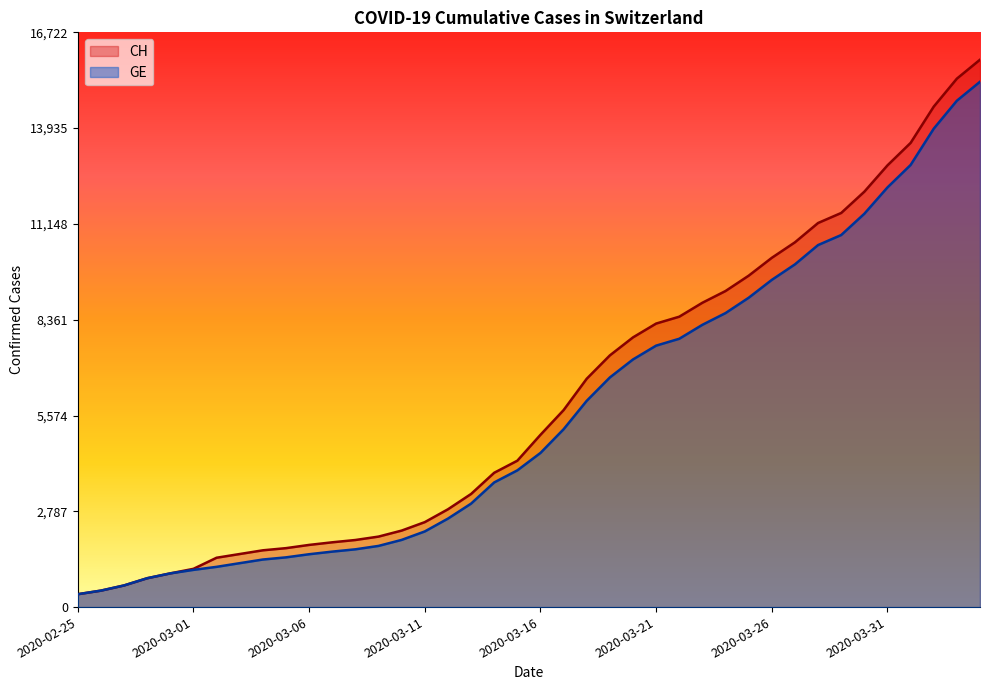

What are all the series names shown in the legend?

CH, GE